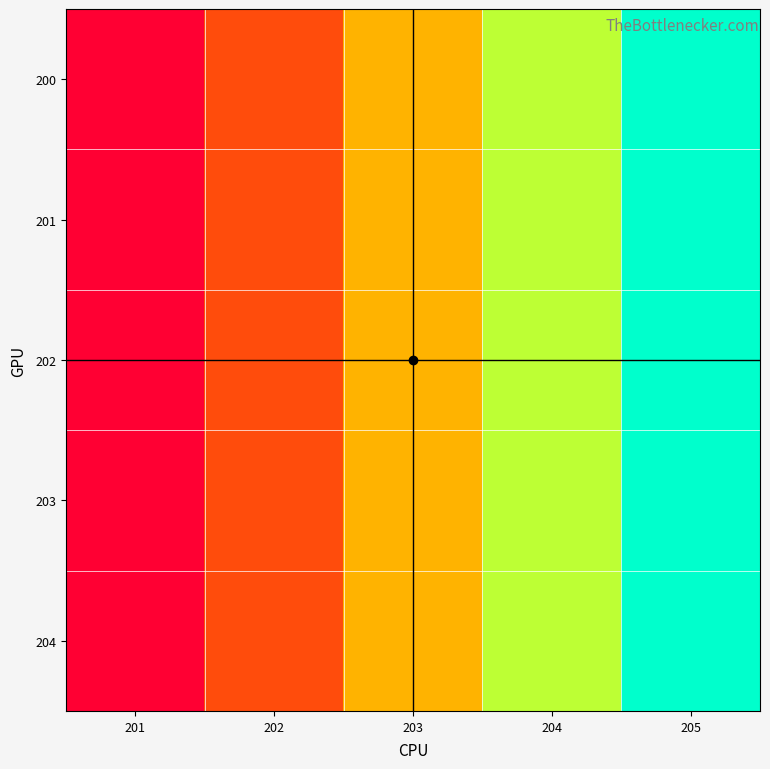

Reading right to left, what are all the values shown in this chart?

200: 205=206	204=205	203=204	202=203	201=202
201: 205=206	204=205	203=204	202=203	201=202
202: 205=206	204=205	203=204	202=203	201=202
203: 205=206	204=205	203=204	202=203	201=202
204: 205=206	204=205	203=204	202=203	201=202